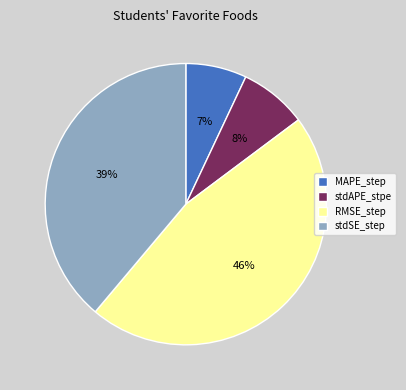

Count the number of slices in the pie.

4